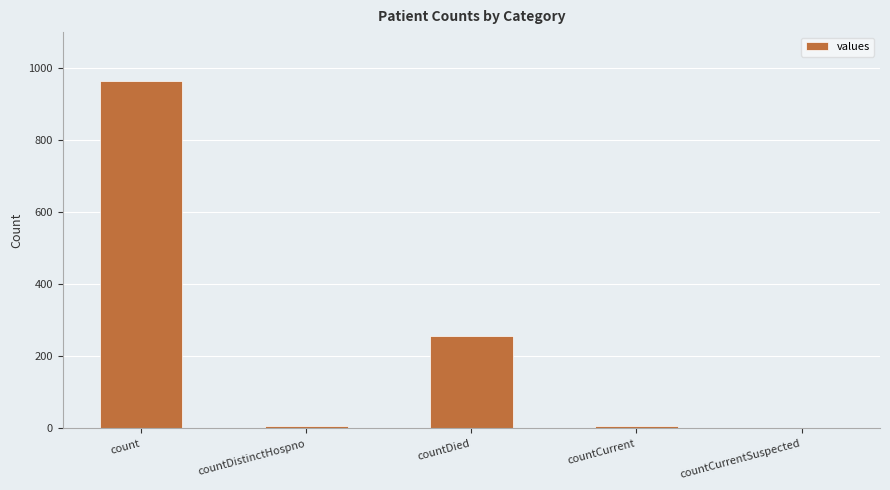

At which label is the value closest to 482?

countDied